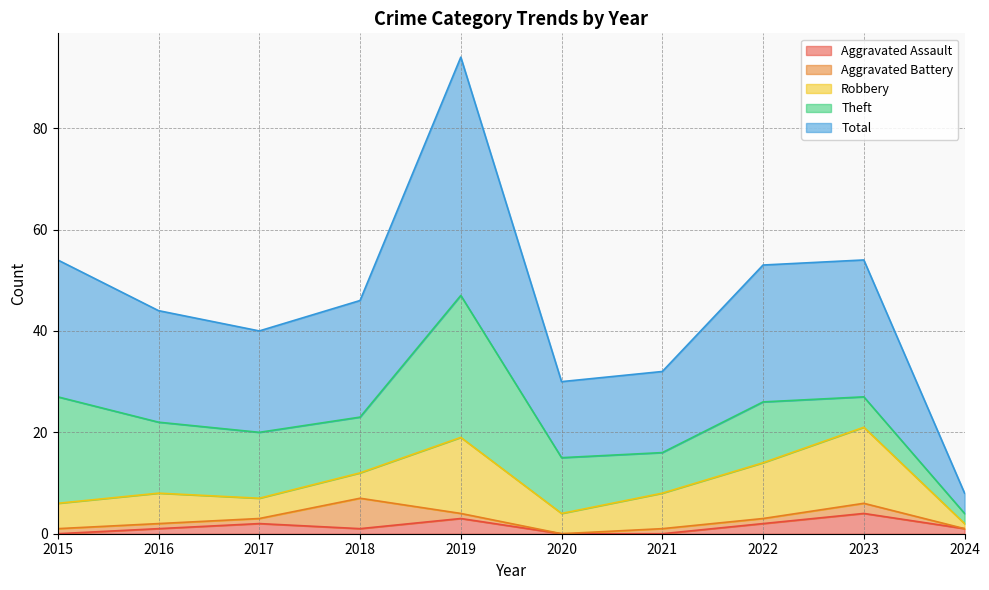

Does the chart display data point markers on the line(s)?

No